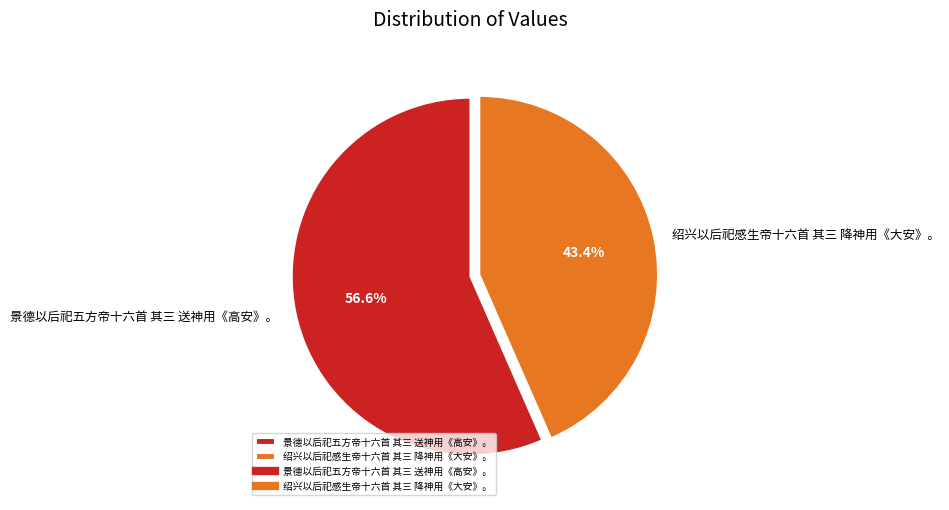

What is the majority slice?

景德以后祀五方帝十六首 其三 送神用《高安》。